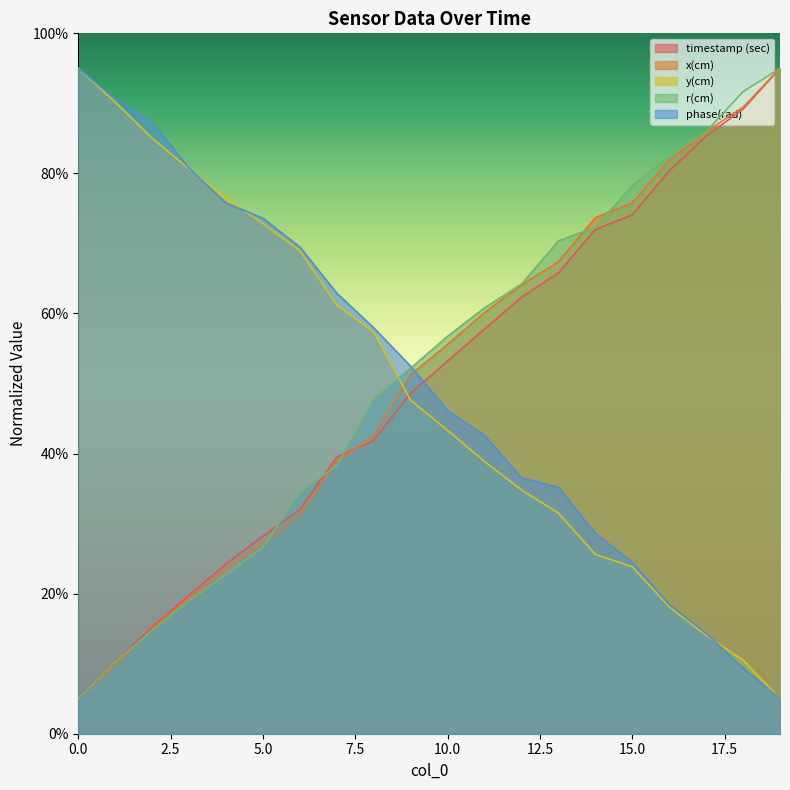

What is the value of the r(cm) point at the 1st from the left?

5.0